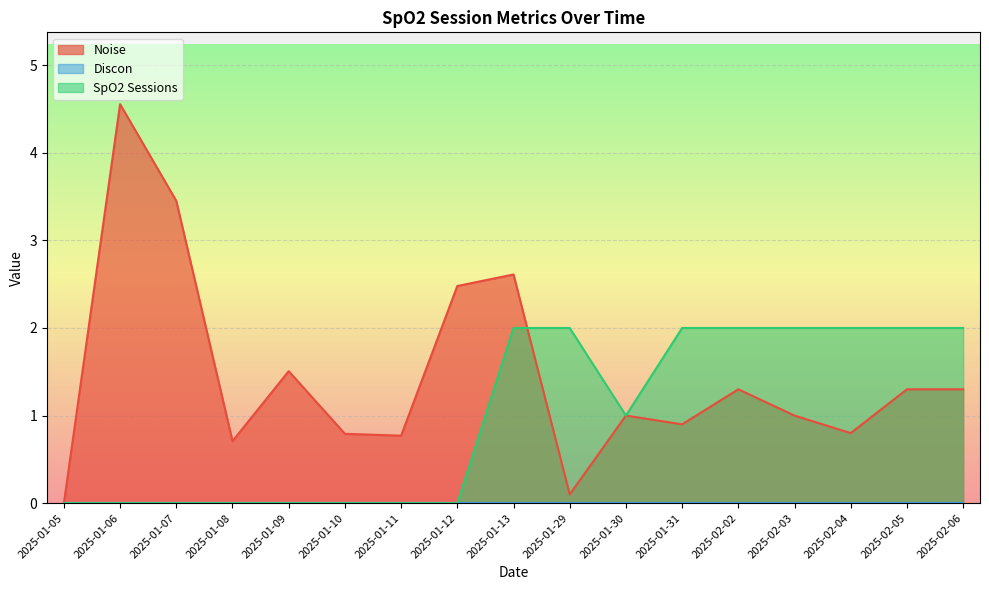

How many lines are shown in the chart?

3